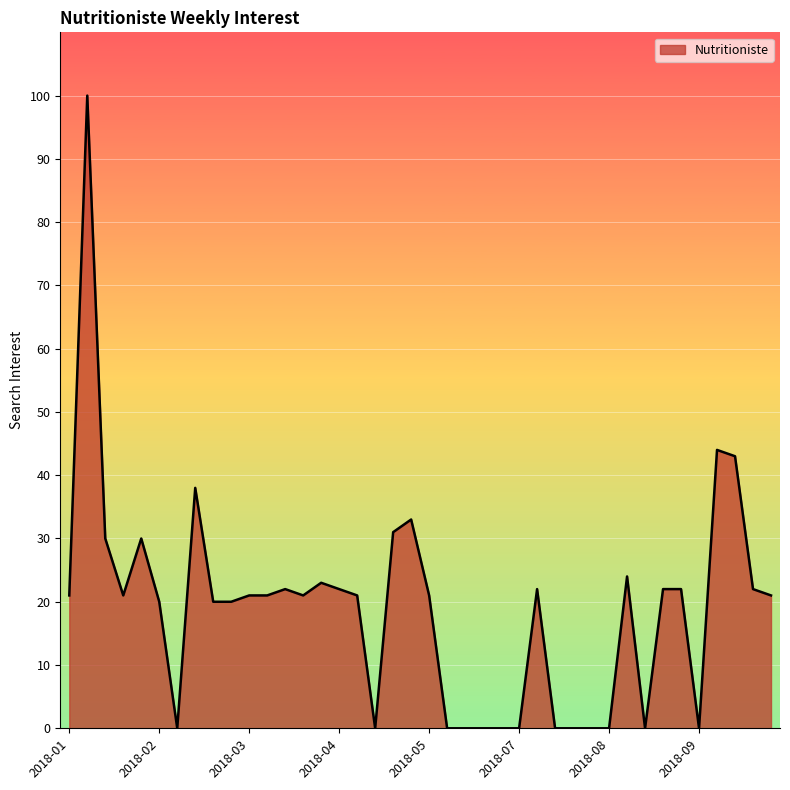

What is the maximum value shown in the chart?

100